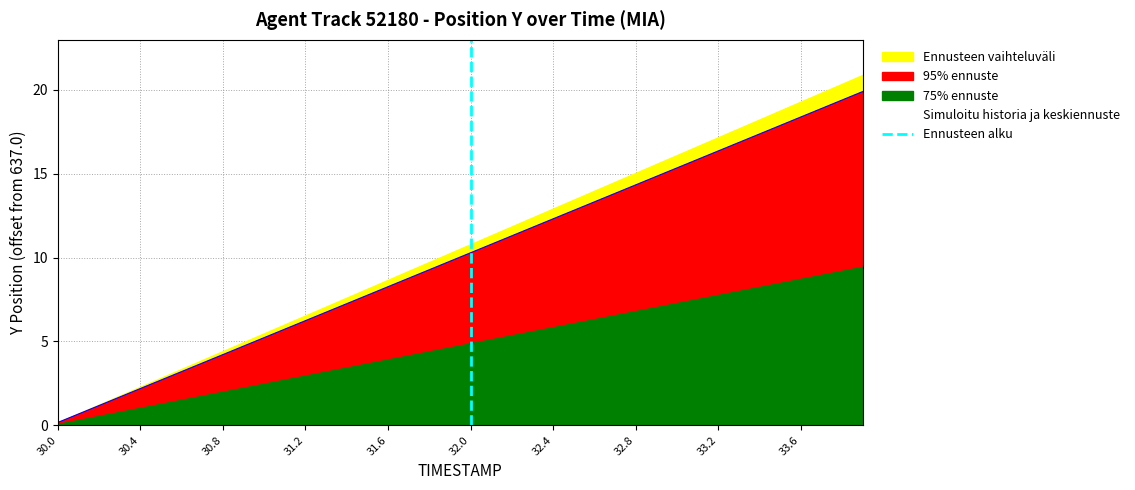

True or false: 95% ennuste has a value of 6.2 at 31.2.

True